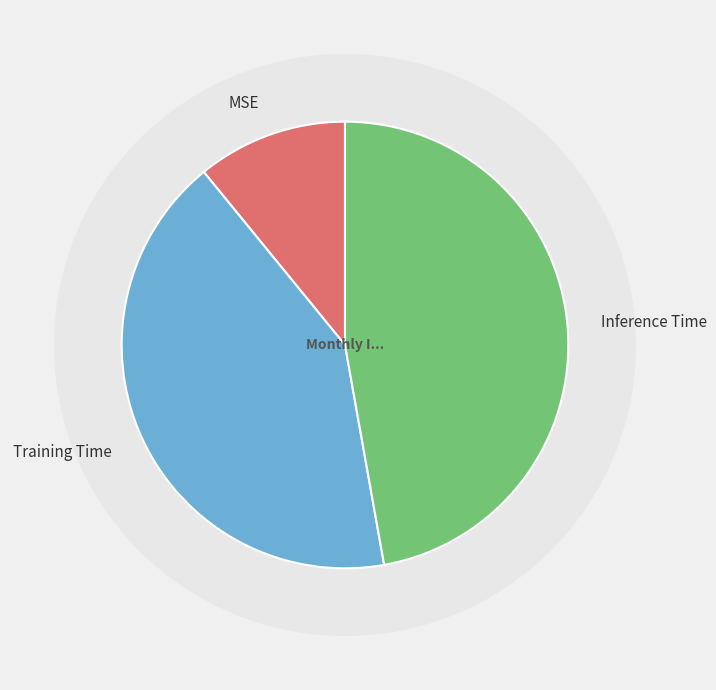

To the nearest percent, what is the difference between the largest and smallest slice percentages?

36%